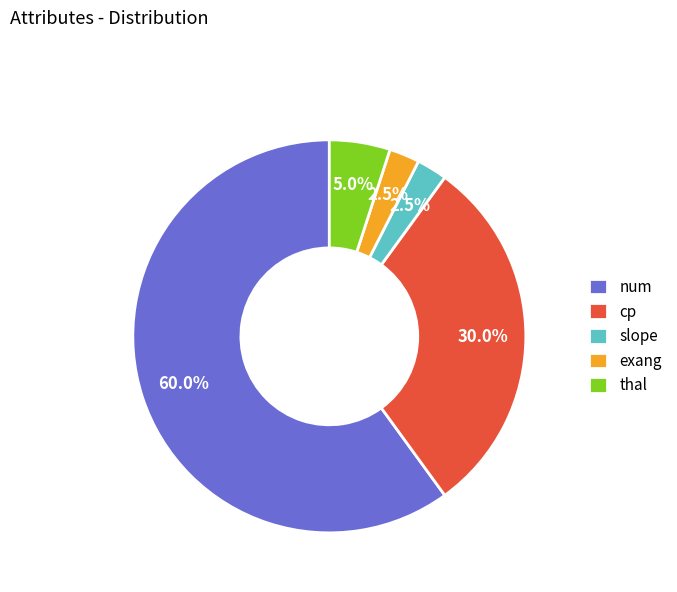

What is the majority slice?

num